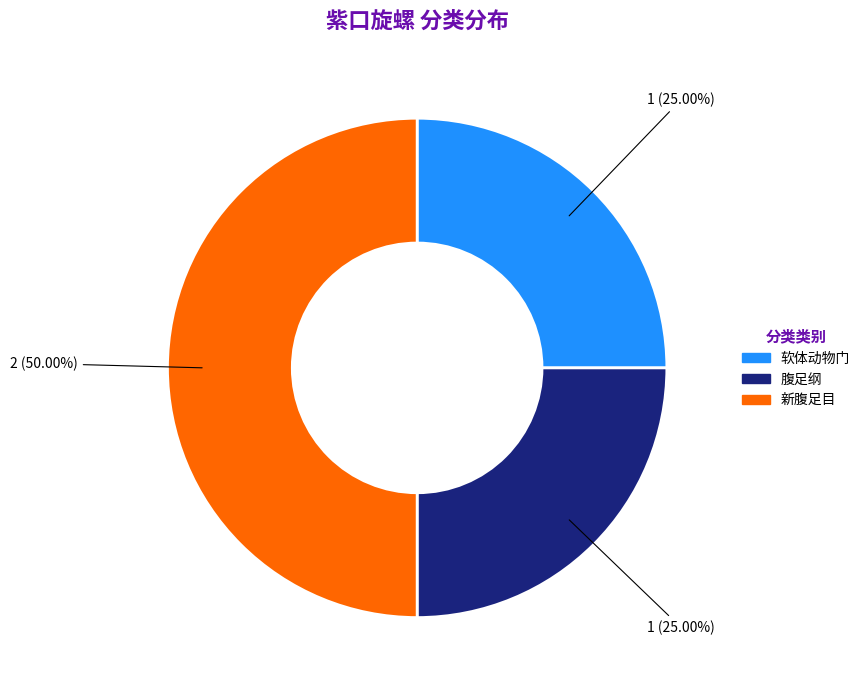

How many slices are in this pie chart?

3